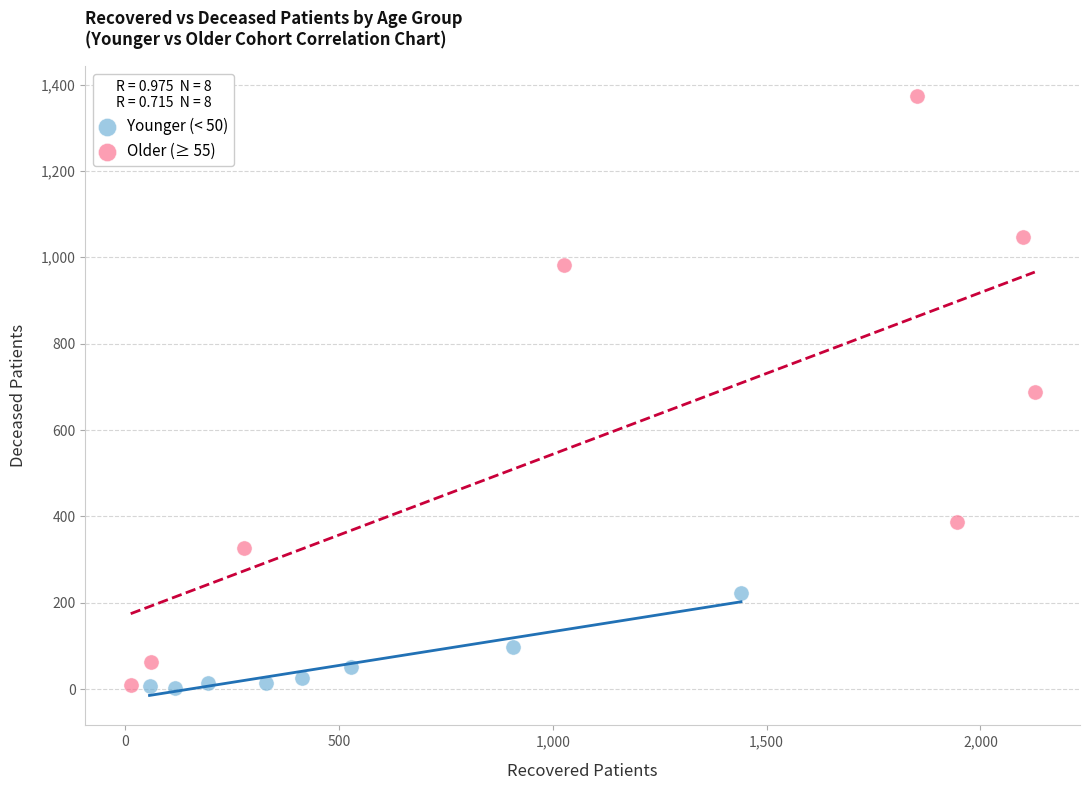

Which series has the largest Y range (max minus min)?

Older (≥ 55)